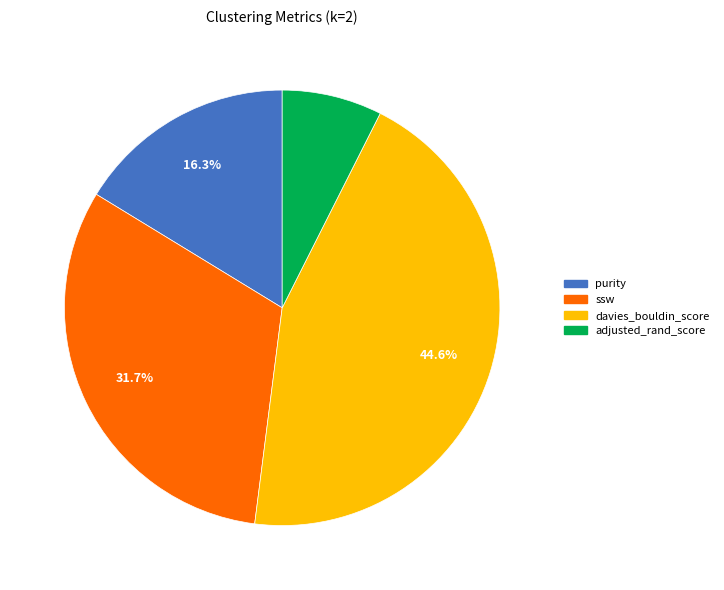

How many segments does this pie chart have?

4